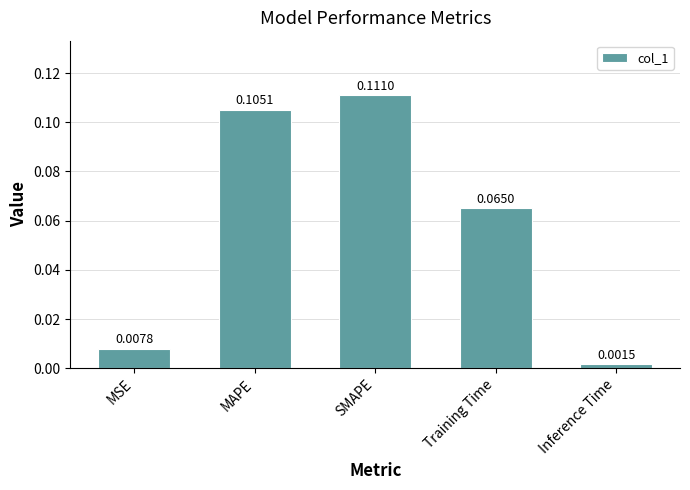

Between Training Time and Inference Time, which is larger?

Training Time